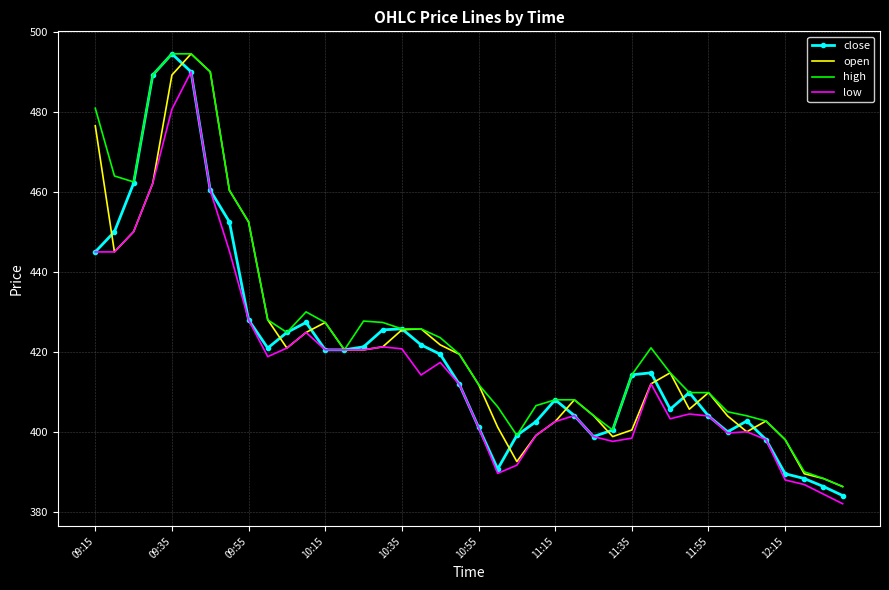

What are all the series names shown in the legend?

close, open, high, low